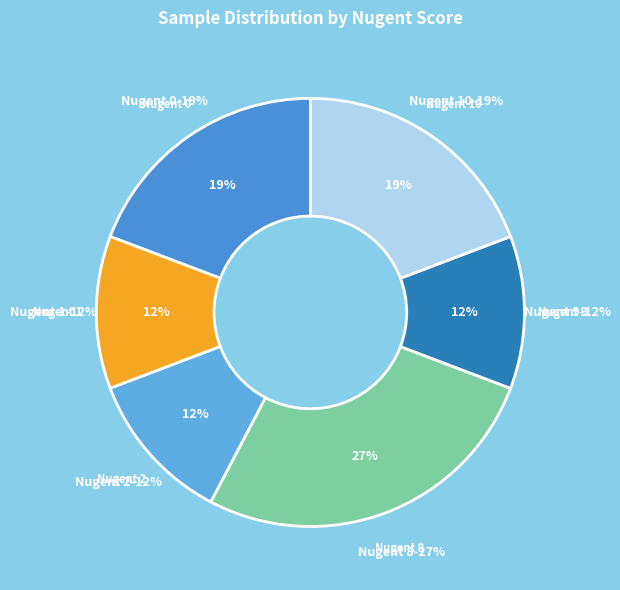

How many slices are in this pie chart?

6